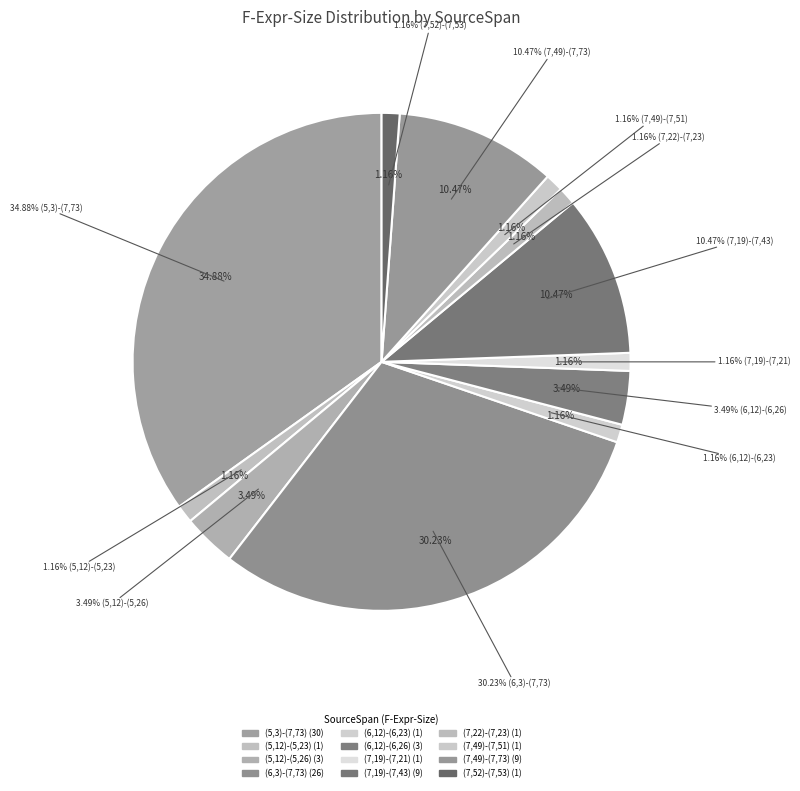

True or false: (6,12)-(6,26) accounts for 3% of the total.

True